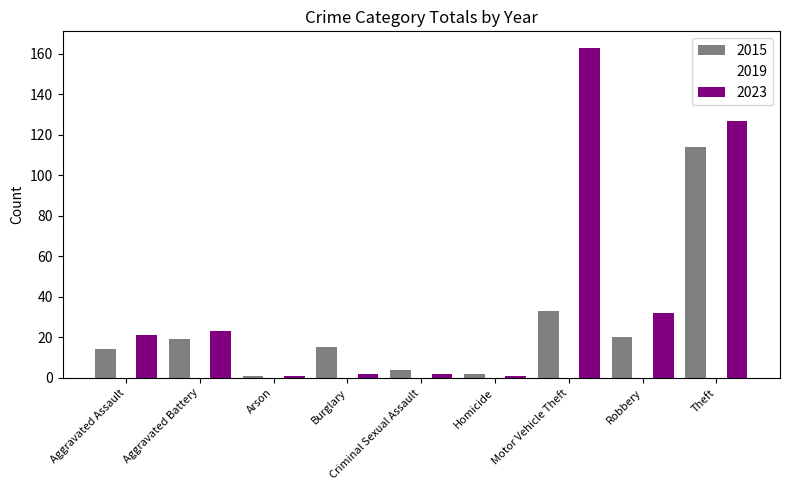

Which category has the highest value in the 2015 series?

Theft